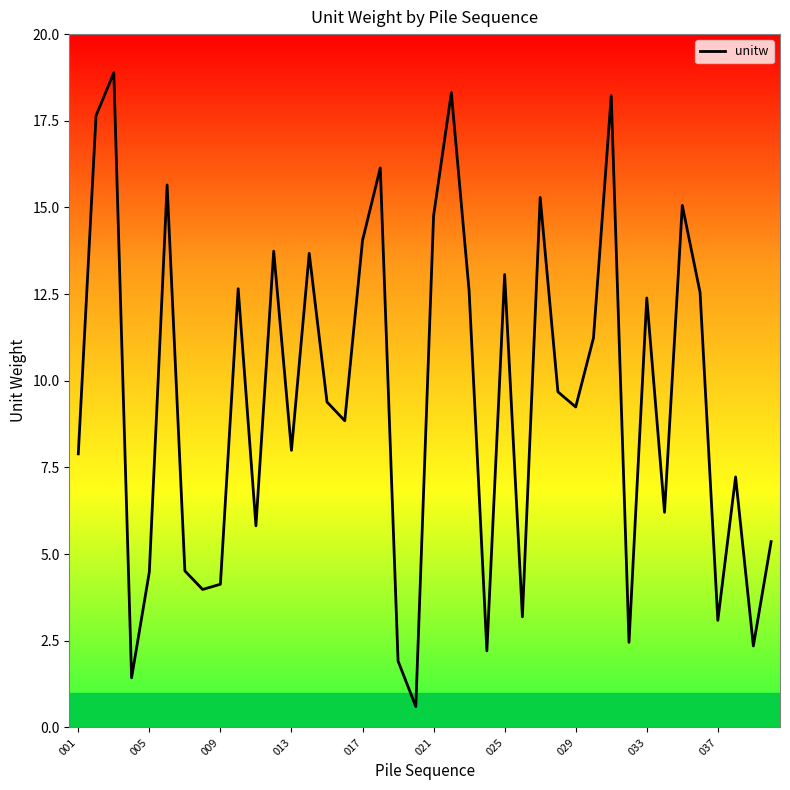

Does the chart have visible grid lines?

No